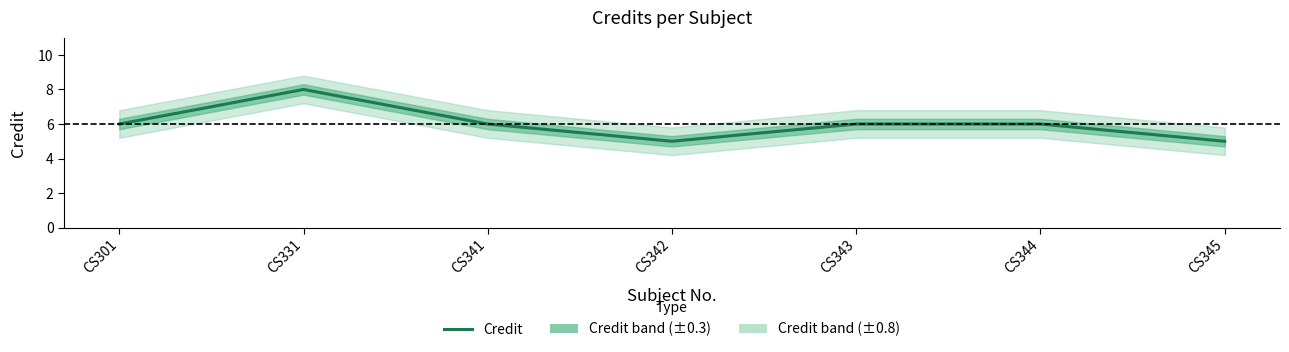

Rank the categories by value from highest to lowest.

CS331, CS301, CS341, CS343, CS344, CS342, CS345